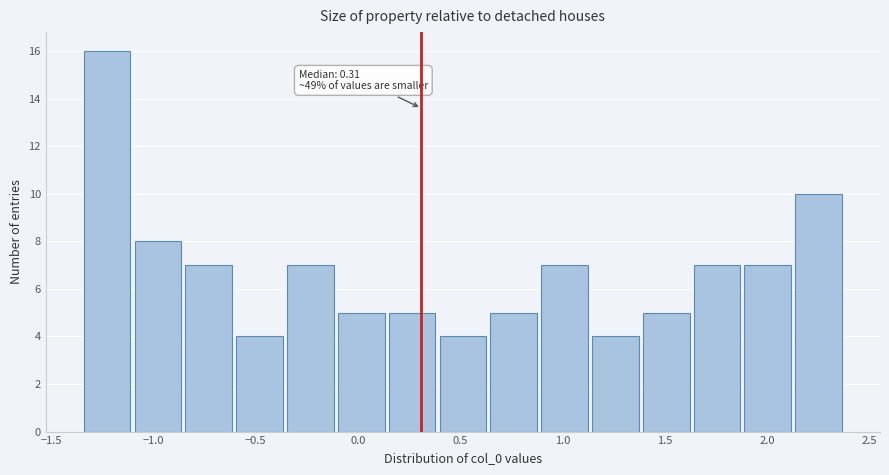

Over which range of the x-axis is the bar tallest?

-1.35 to -1.10